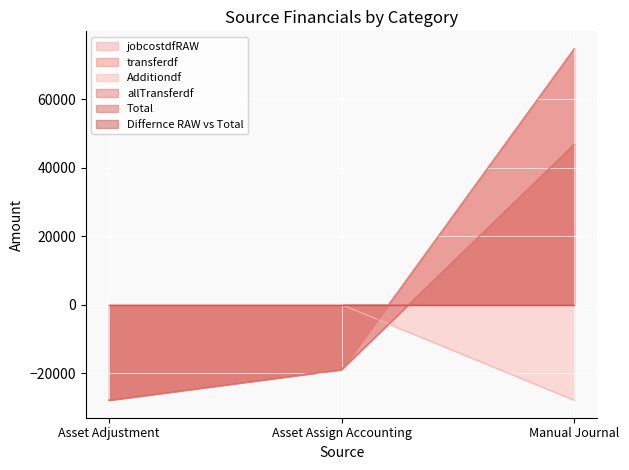

Does the chart display data point markers on the line(s)?

No